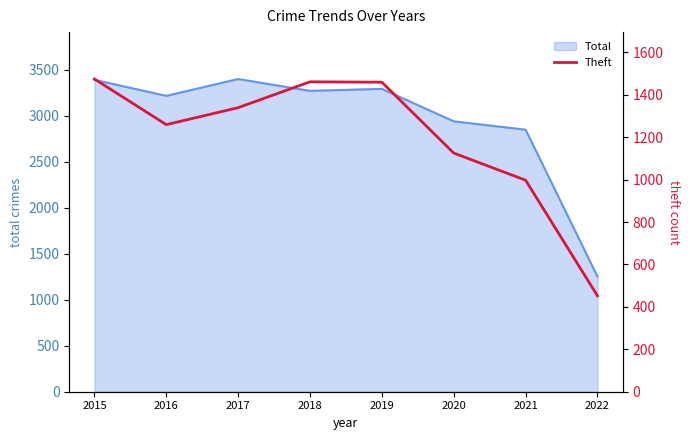

The chart shows a value of 452 at 2022. True or false?

True